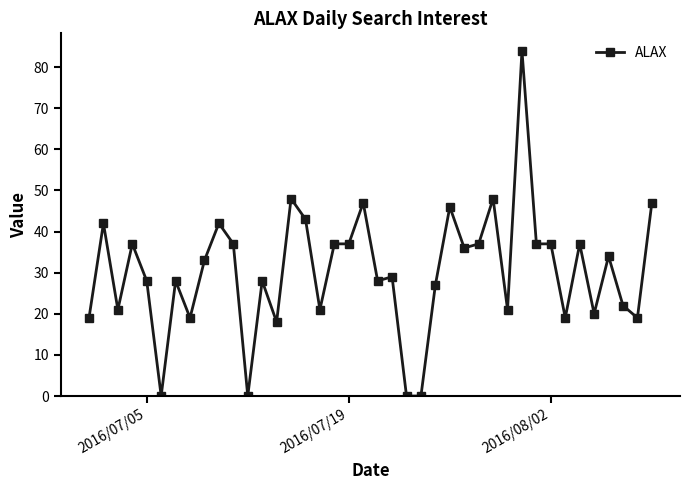

What is the greatest value displayed?

84